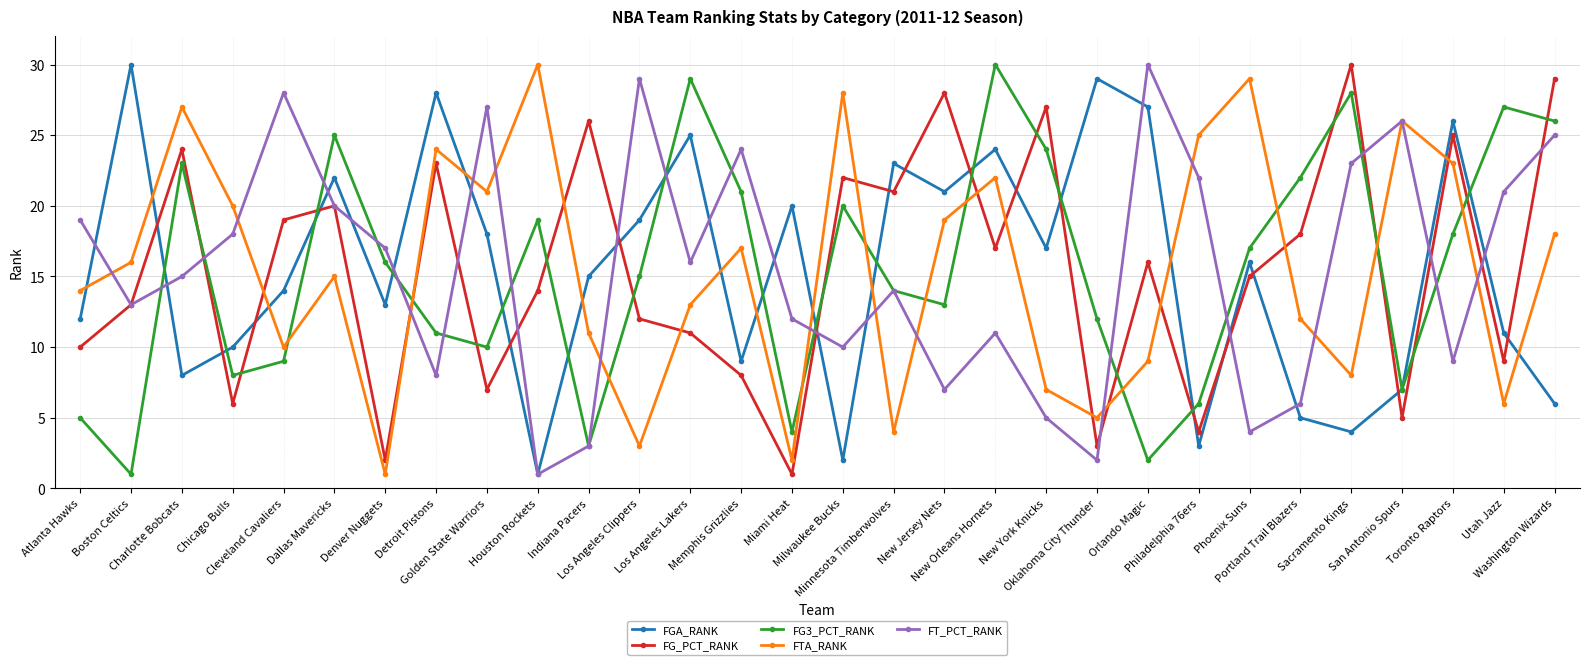

What is the highest value of the FGA_RANK series?

30